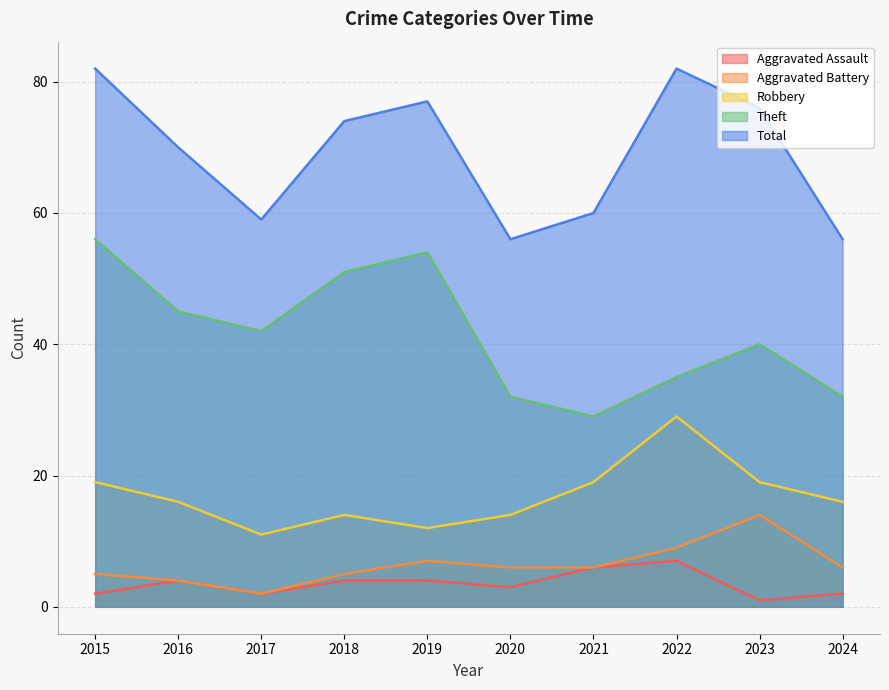

How many values in the Theft series are below 42?

5